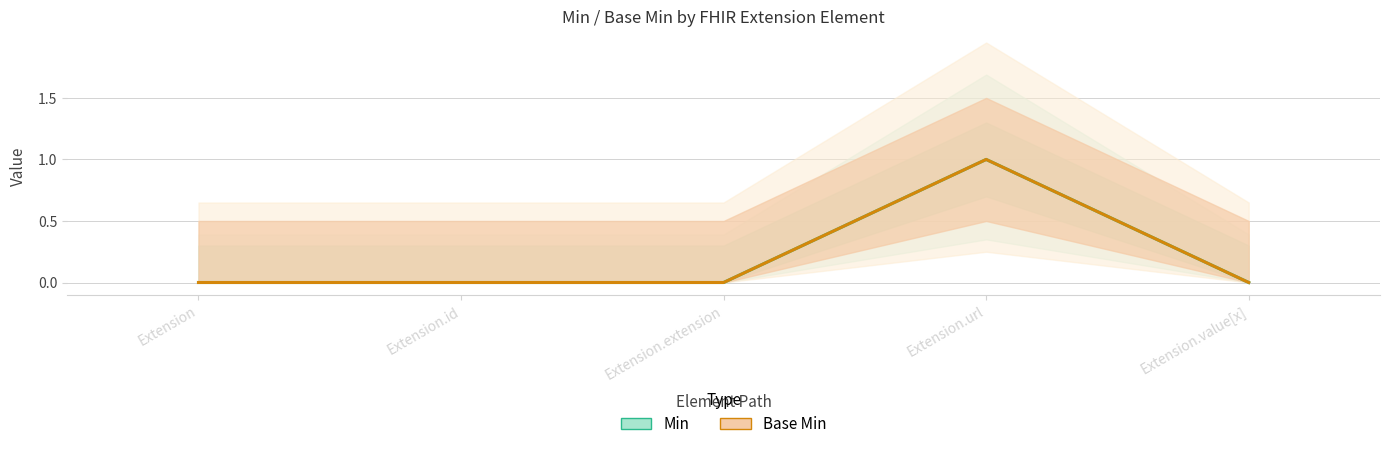

List the labels in order of Base Min value, smallest first.

Extension, Extension.id, Extension.extension, Extension.value[x], Extension.url